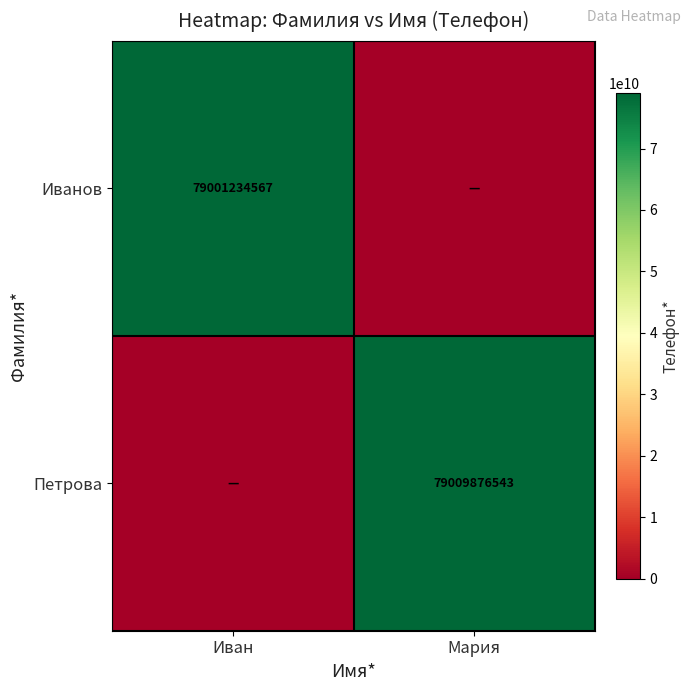

What is the total value across all series at Иван?

79001234567